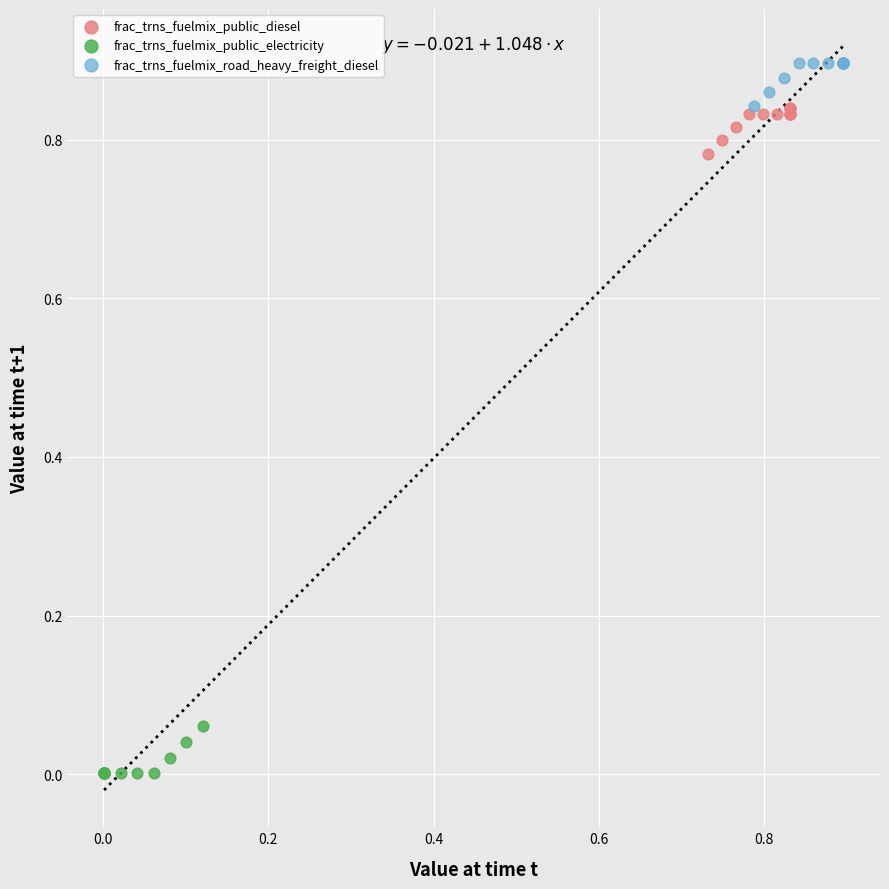

What are all the series names shown in the legend?

frac_trns_fuelmix_public_diesel, frac_trns_fuelmix_public_electricity, frac_trns_fuelmix_road_heavy_freight_diesel